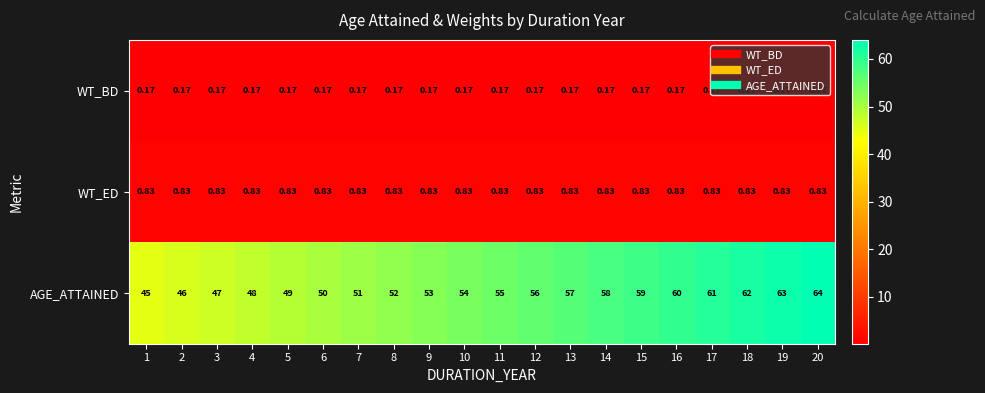

Rank the series at 10 from highest to lowest value.

AGE_ATTAINED, WT_ED, WT_BD